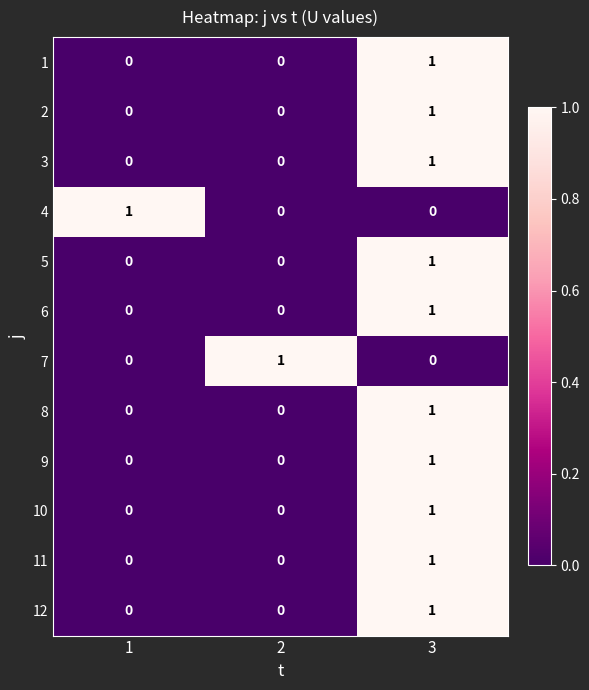

Count the 2 values in the range 0 to 1.

3